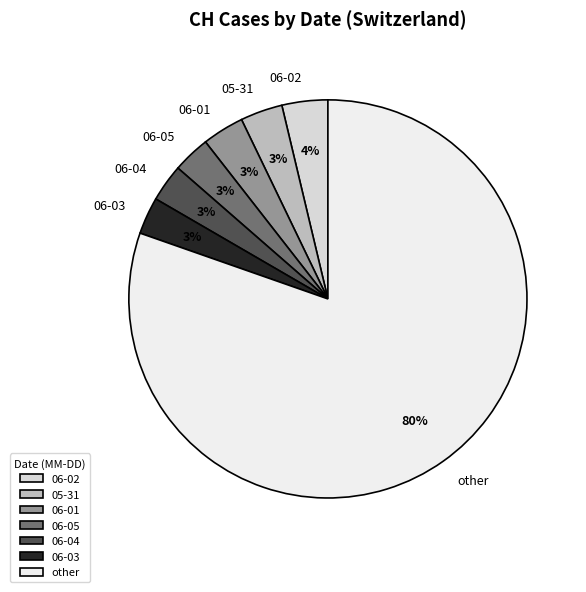

To the nearest percent, what is the combined percentage of 06-03 and 06-01?

6%